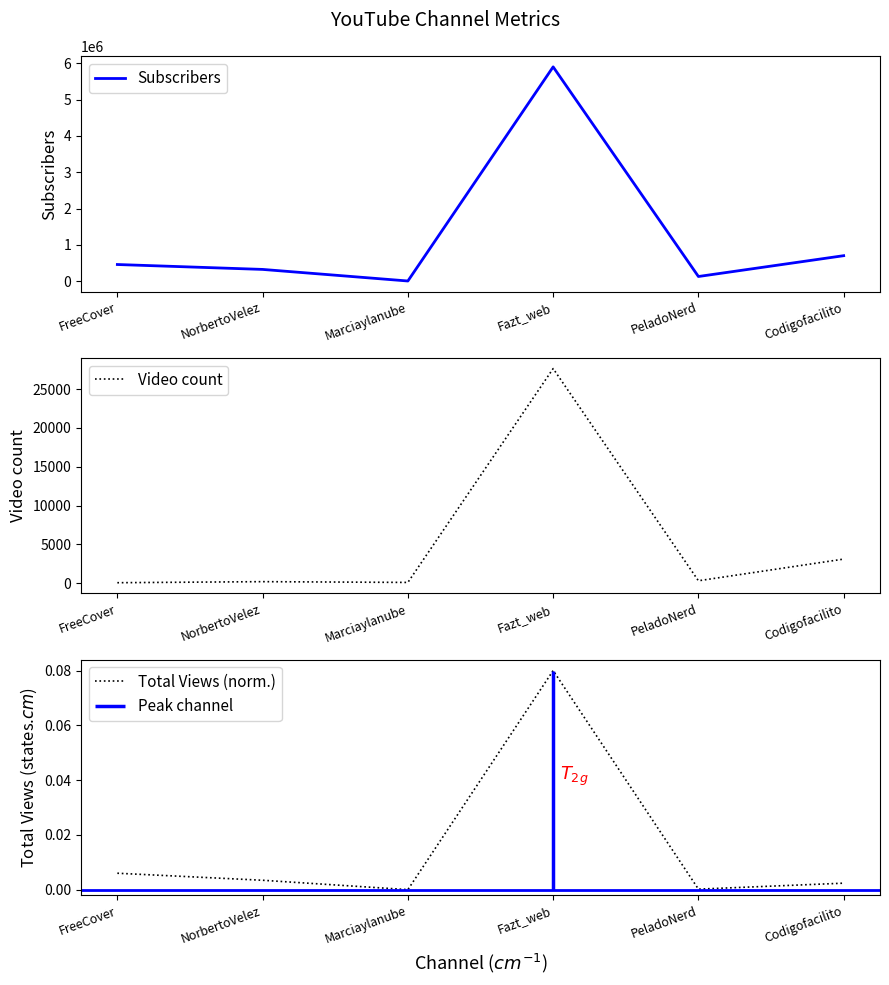

True or false: Total Views (norm.) and Subscribers intersect in this chart.

False